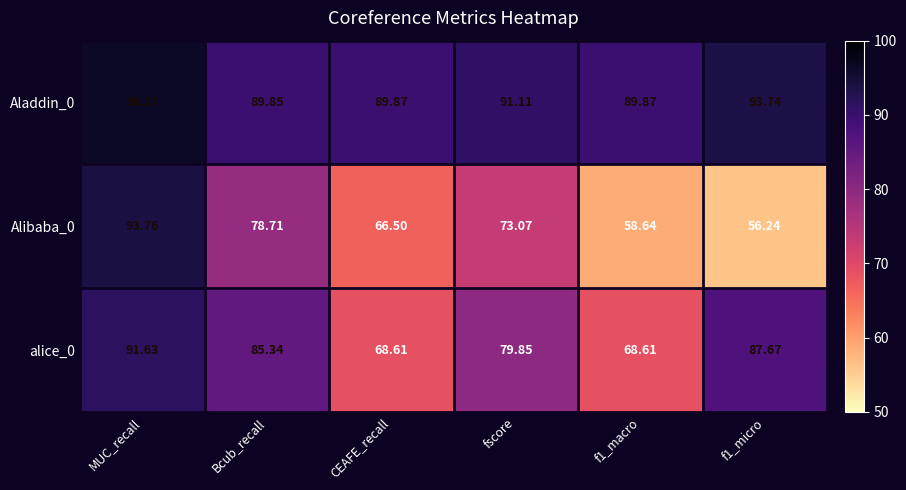

How many categories are shown in the chart?

6